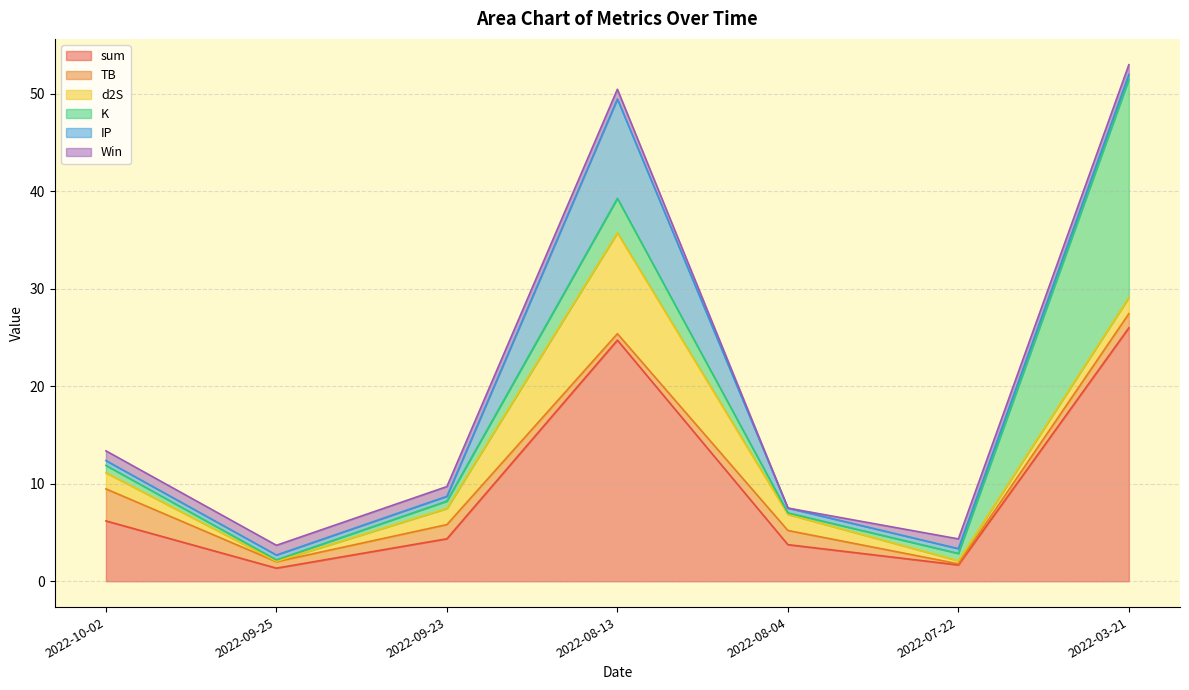

How many lines are shown in the chart?

6